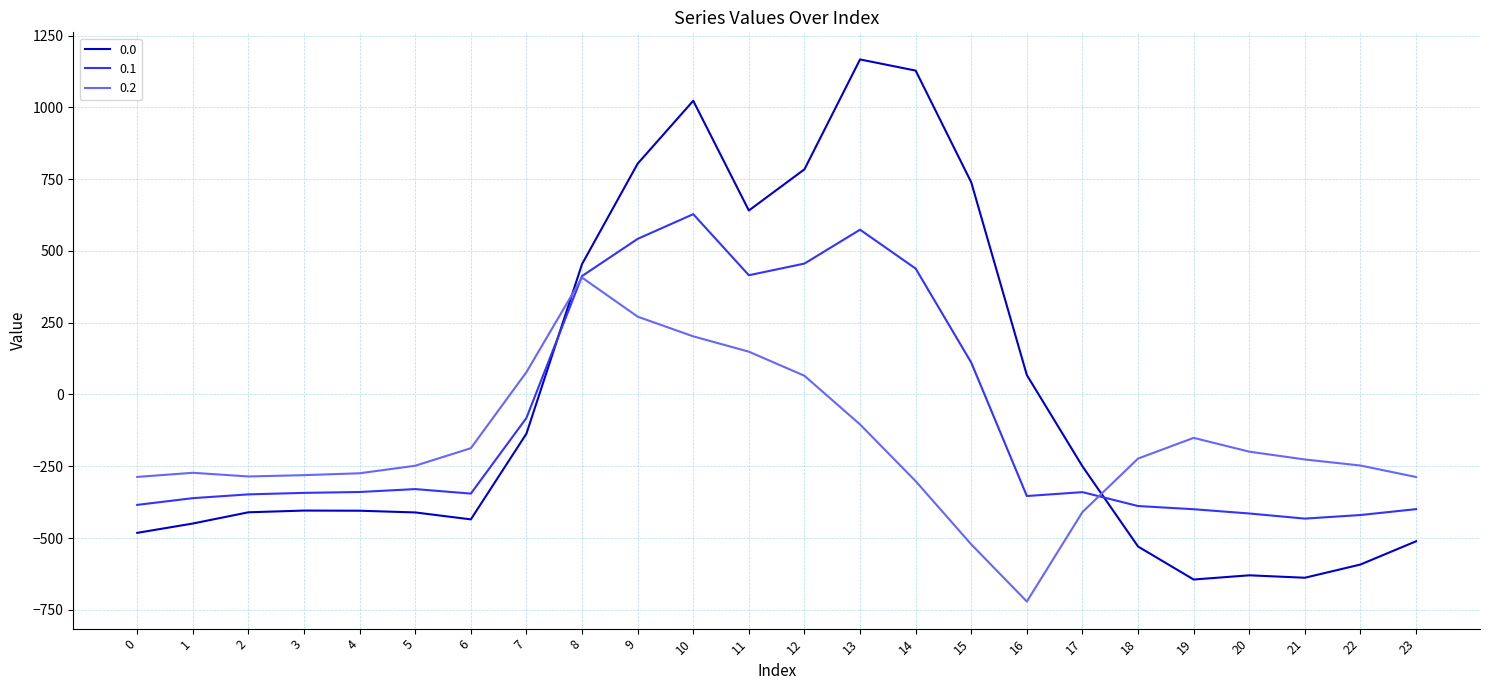

How many values in 0.2 are above zero?

6